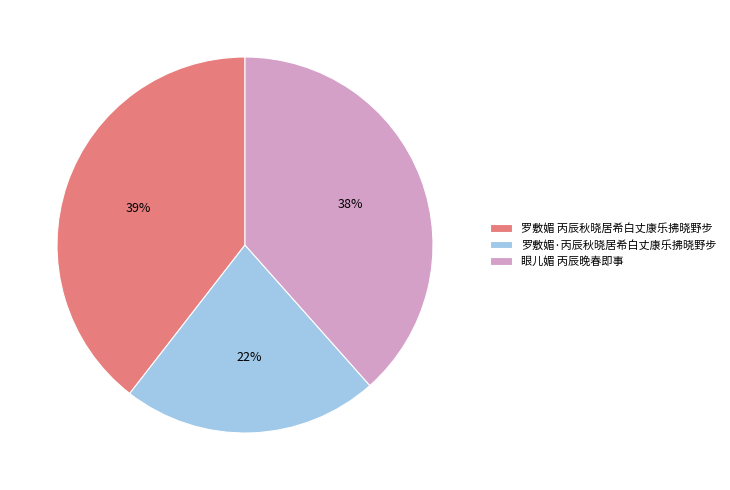

To the nearest percent, what is the combined percentage of 眼儿媚 丙辰晚春即事 and 罗敷媚·丙辰秋晓居希白丈康乐拂晓野步?

61%